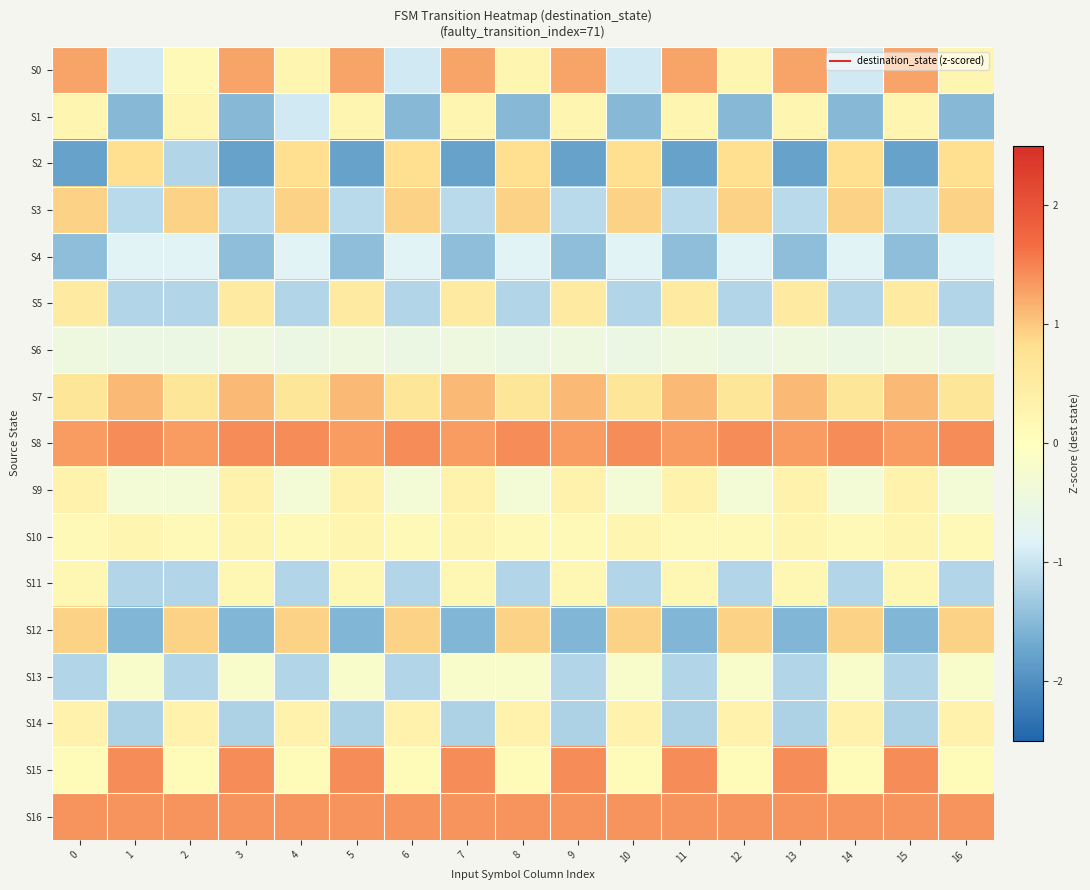

Reading left to right, transcribe all the data shown in this chart.

S0: 0=1.3	1=-1.0	2=0.2	3=1.3	4=0.3	5=1.3	6=-1.0	7=1.3	8=0.3	9=1.3	10=-1.0	11=1.3	12=0.3	13=1.3	14=-1.0	15=1.3	16=0.3
S1: 0=0.3	1=-1.5	2=0.3	3=-1.5	4=-1.0	5=0.3	6=-1.5	7=0.3	8=-1.5	9=0.3	10=-1.5	11=0.3	12=-1.5	13=0.3	14=-1.5	15=0.3	16=-1.5
S2: 0=-1.8	1=0.8	2=-1.2	3=-1.8	4=0.8	5=-1.8	6=0.8	7=-1.8	8=0.8	9=-1.8	10=0.8	11=-1.8	12=0.8	13=-1.8	14=0.8	15=-1.8	16=0.8
S3: 0=0.9	1=-1.1	2=0.9	3=-1.1	4=0.9	5=-1.1	6=0.9	7=-1.1	8=0.9	9=-1.1	10=0.9	11=-1.1	12=0.9	13=-1.1	14=0.9	15=-1.1	16=0.9
S4: 0=-1.5	1=-0.8	2=-0.8	3=-1.5	4=-0.8	5=-1.5	6=-0.8	7=-1.5	8=-0.8	9=-1.5	10=-0.8	11=-1.5	12=-0.8	13=-1.5	14=-0.8	15=-1.5	16=-0.8
S5: 0=0.5	1=-1.2	2=-1.2	3=0.5	4=-1.2	5=0.5	6=-1.2	7=0.5	8=-1.2	9=0.5	10=-1.2	11=0.5	12=-1.2	13=0.5	14=-1.2	15=0.5	16=-1.2
S6: 0=-0.5	1=-0.5	2=-0.5	3=-0.5	4=-0.5	5=-0.5	6=-0.5	7=-0.5	8=-0.5	9=-0.5	10=-0.5	11=-0.5	12=-0.5	13=-0.5	14=-0.5	15=-0.5	16=-0.5
S7: 0=0.7	1=1.1	2=0.7	3=1.1	4=0.7	5=1.1	6=0.7	7=1.1	8=0.7	9=1.1	10=0.7	11=1.1	12=0.7	13=1.1	14=0.7	15=1.1	16=0.7
S8: 0=1.3	1=1.4	2=1.3	3=1.4	4=1.4	5=1.3	6=1.4	7=1.3	8=1.4	9=1.3	10=1.4	11=1.3	12=1.4	13=1.3	14=1.4	15=1.3	16=1.4
S9: 0=0.3	1=-0.3	2=-0.3	3=0.3	4=-0.3	5=0.3	6=-0.3	7=0.3	8=-0.3	9=0.3	10=-0.3	11=0.3	12=-0.3	13=0.3	14=-0.3	15=0.3	16=-0.3
S10: 0=0.2	1=0.3	2=0.2	3=0.3	4=0.2	5=0.3	6=0.2	7=0.3	8=0.2	9=0.2	10=0.3	11=0.2	12=0.2	13=0.3	14=0.2	15=0.3	16=0.2
S11: 0=0.2	1=-1.2	2=-1.2	3=0.2	4=-1.2	5=0.2	6=-1.2	7=0.2	8=-1.2	9=0.2	10=-1.2	11=0.2	12=-1.2	13=0.2	14=-1.2	15=0.2	16=-1.2
S12: 0=0.9	1=-1.6	2=0.9	3=-1.6	4=0.9	5=-1.6	6=0.9	7=-1.6	8=0.9	9=-1.6	10=0.9	11=-1.6	12=0.9	13=-1.6	14=0.9	15=-1.6	16=0.9
S13: 0=-1.2	1=-0.2	2=-1.2	3=-0.2	4=-1.2	5=-0.2	6=-1.2	7=-0.2	8=-0.2	9=-1.2	10=-0.2	11=-1.2	12=-0.2	13=-1.2	14=-0.2	15=-1.2	16=-0.2
S14: 0=0.3	1=-1.2	2=0.3	3=-1.2	4=0.3	5=-1.2	6=0.3	7=-1.2	8=0.3	9=-1.2	10=0.3	11=-1.2	12=0.3	13=-1.2	14=0.3	15=-1.2	16=0.3
S15: 0=0.1	1=1.4	2=0.1	3=1.4	4=0.1	5=1.4	6=0.1	7=1.4	8=0.1	9=1.4	10=0.1	11=1.4	12=0.1	13=1.4	14=0.1	15=1.4	16=0.1
S16: 0=1.4	1=1.4	2=1.4	3=1.4	4=1.4	5=1.4	6=1.4	7=1.4	8=1.4	9=1.4	10=1.4	11=1.4	12=1.4	13=1.4	14=1.4	15=1.4	16=1.4